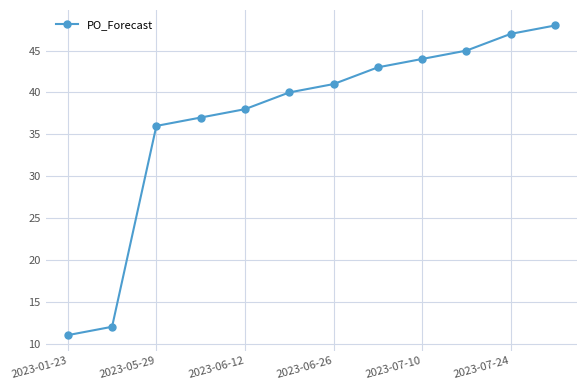

What is the average value?

37